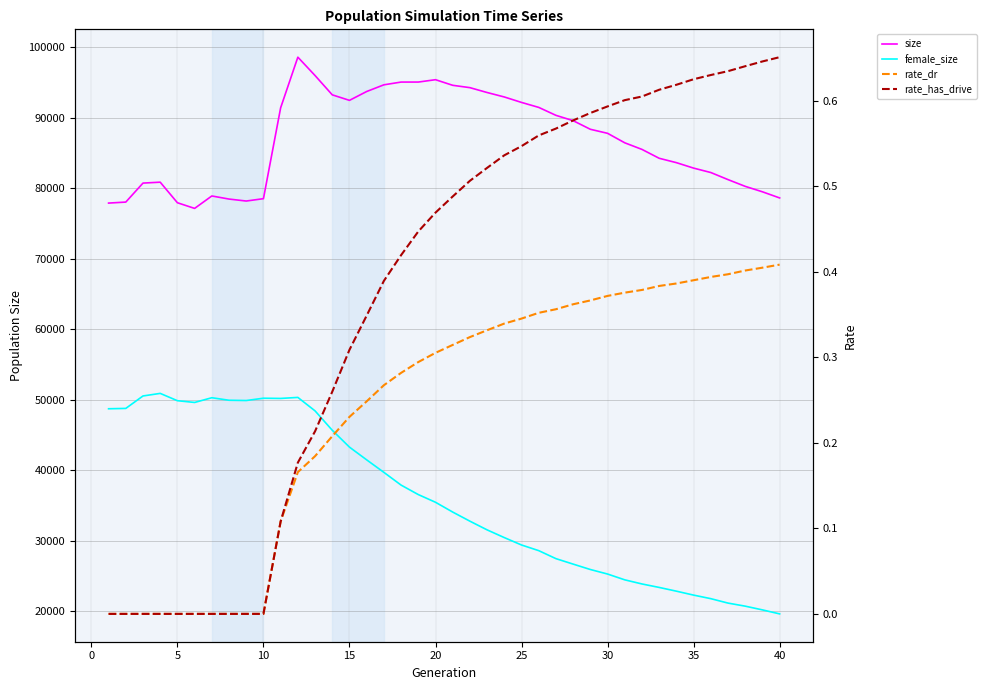

Reading left to right, list all the values displayed in this chart.

size: 77911.0	78054.0	80749.0	80879.0	77960.0	77156.0	78920.0	78482.0	78202.0	78537.0	91438.0	98625.0	96017.0	93277.0	92494.0	93751.0	94700.0	95090.0	95092.0	95426.0	94631.0	94297.0	93607.0	92974.0	92200.0	91494.0	90366.0	89609.0	88387.0	87815.0	86467.0	85530.0	84271.0	83650.0	82876.0	82249.0	81244.0	80285.0	79513.0	78641.0
female_size: 48713.0	48763.0	50529.0	50896.0	49857.0	49609.0	50279.0	49921.0	49883.0	50209.0	50178.0	50325.0	48412.0	45662.0	43268.0	41459.0	39684.0	37876.0	36531.0	35439.0	34049.0	32754.0	31519.0	30423.0	29374.0	28571.0	27436.0	26660.0	25893.0	25251.0	24427.0	23842.0	23349.0	22818.0	22260.0	21755.0	21126.0	20692.0	20161.0	19594.0
rate_dr: 0.0	0.0	0.0	0.0	0.0	0.0	0.0	0.0	0.0	0.0	0.1	0.2	0.2	0.2	0.2	0.2	0.3	0.3	0.3	0.3	0.3	0.3	0.3	0.3	0.3	0.4	0.4	0.4	0.4	0.4	0.4	0.4	0.4	0.4	0.4	0.4	0.4	0.4	0.4	0.4
rate_has_drive: 0.0	0.0	0.0	0.0	0.0	0.0	0.0	0.0	0.0	0.0	0.1	0.2	0.2	0.3	0.3	0.3	0.4	0.4	0.4	0.5	0.5	0.5	0.5	0.5	0.5	0.6	0.6	0.6	0.6	0.6	0.6	0.6	0.6	0.6	0.6	0.6	0.6	0.6	0.6	0.7